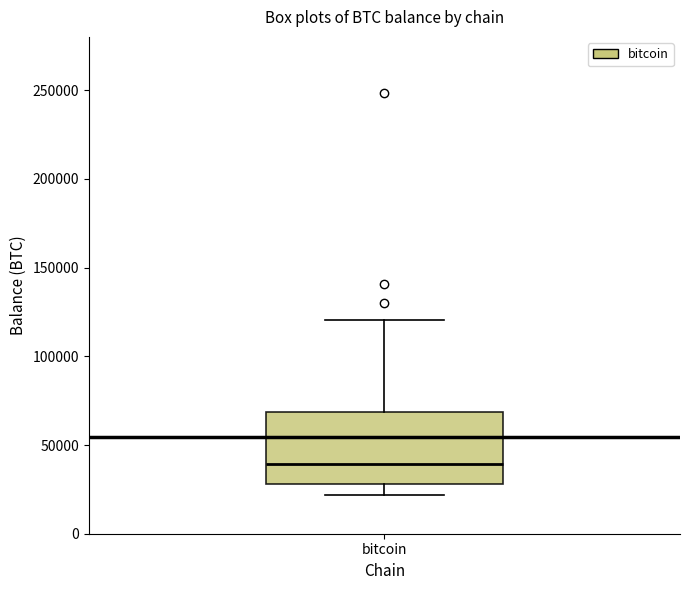

Read this box plot against the y-axis: the position of the median line, the range covered by the box, and the ends of both whiskers. The values are not printed on the chart, so give them approximately, as read against the axis.

median 40000, box 30000 to 70000, whiskers 20000 to 120000